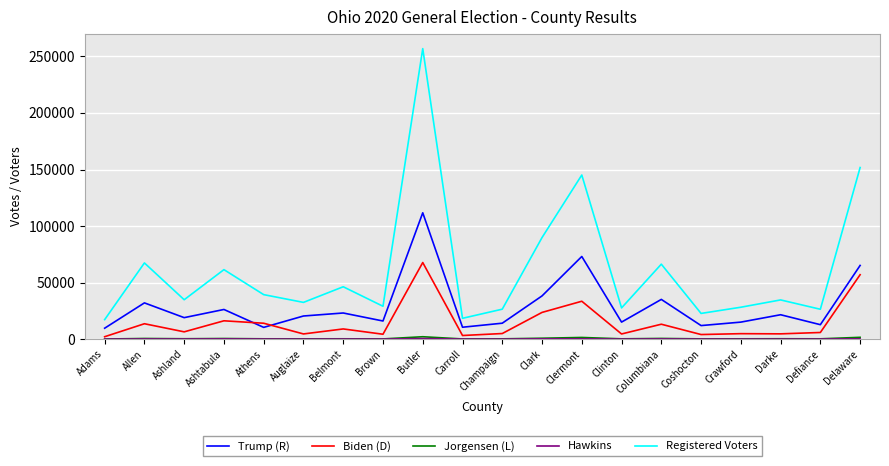

True or false: Registered Voters and Biden (D) intersect in this chart.

False